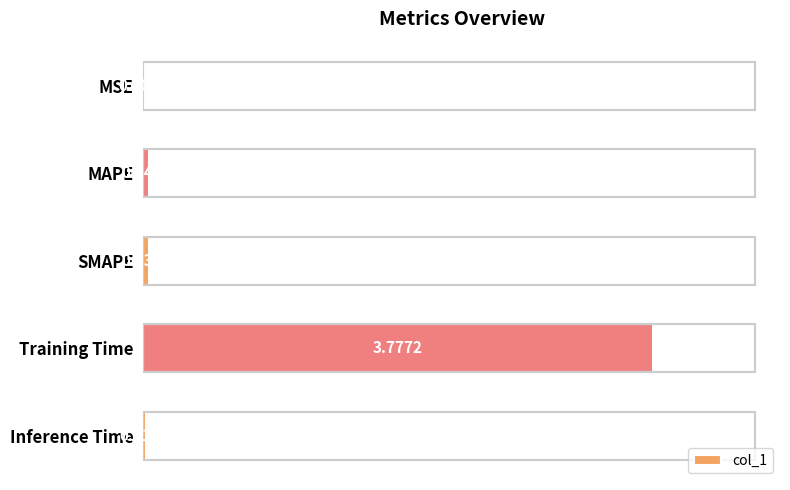

Where is the data nearest to the value 1?

MAPE